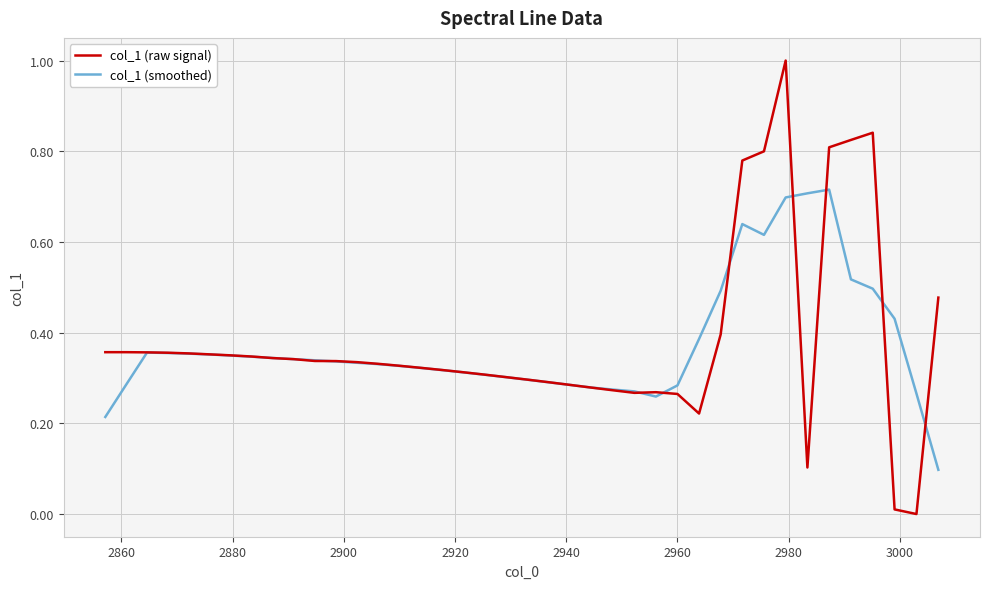

Does the chart have visible grid lines?

Yes